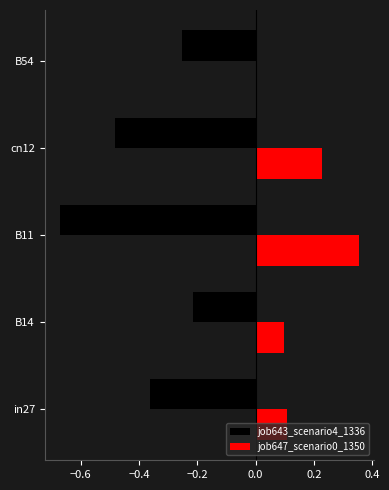

Where is job643_scenario4_1336 nearest to the value 0?

B14